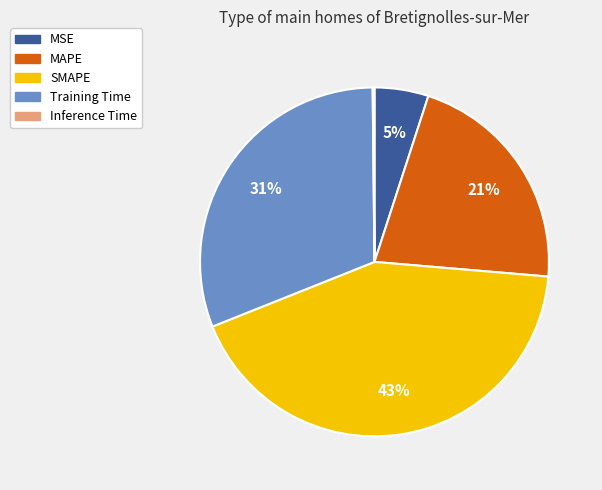

Which slice is the largest?

SMAPE